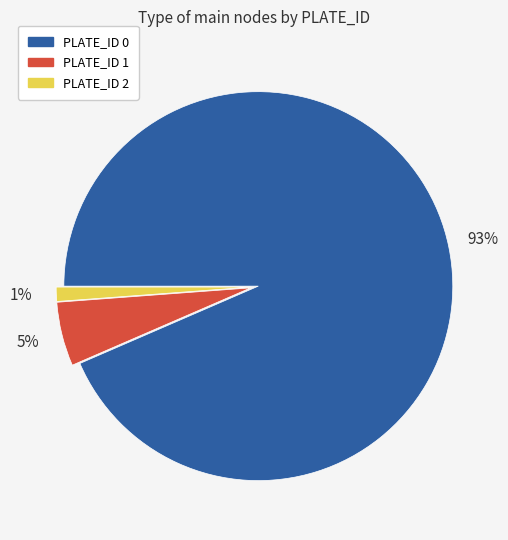

How many segments does this pie chart have?

3